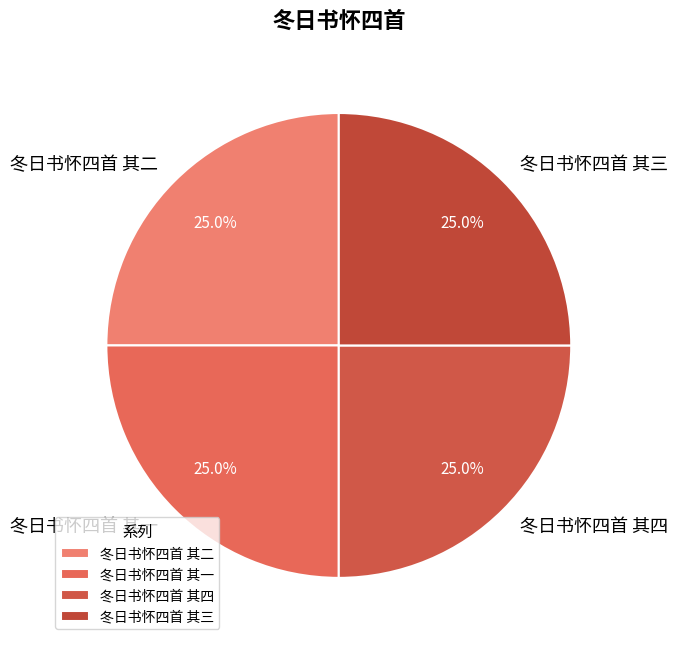

Combined, what portion of the pie is 冬日书怀四首 其四 and 冬日书怀四首 其二?

50.0%